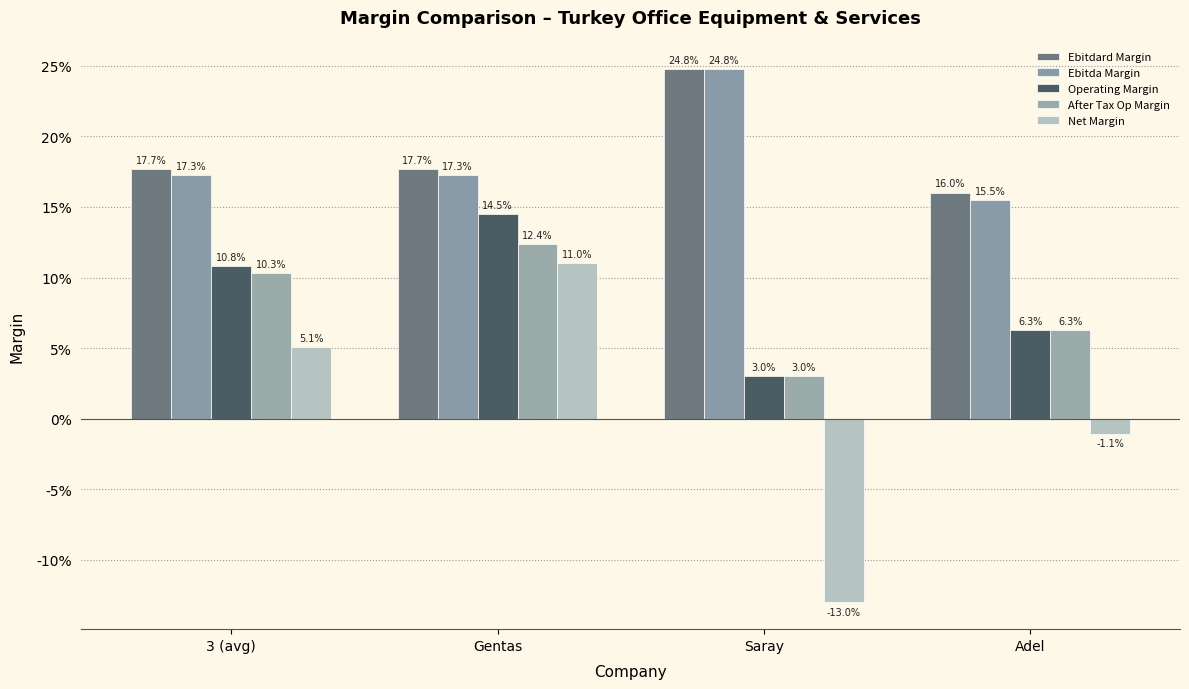

What value does the Operating Margin series have at Gentas?

0.1